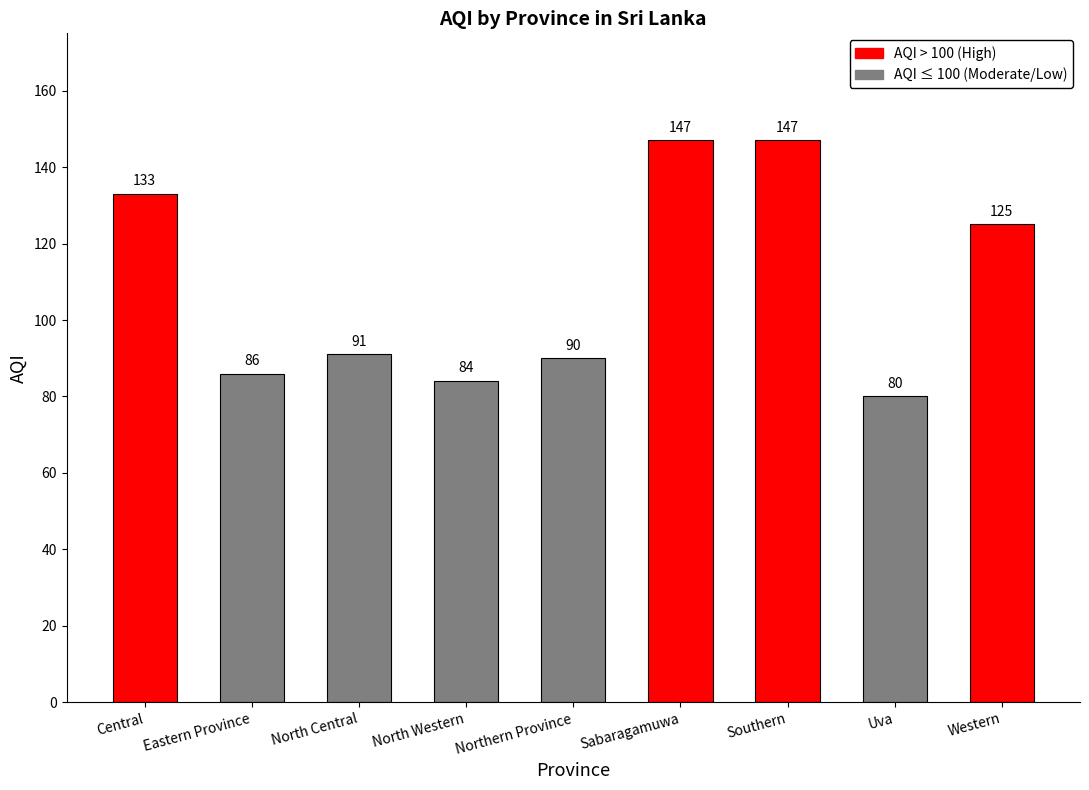

What is the ratio of the value at Northern Province to the value at Eastern Province?

1.0